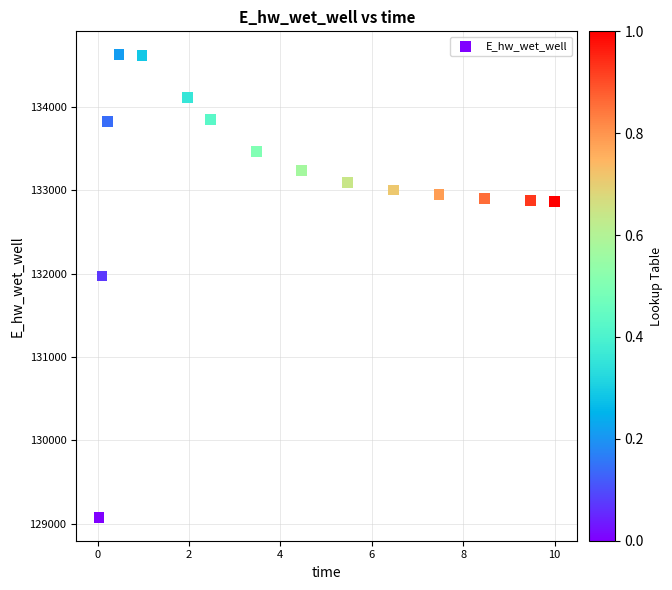

What Y value in the scatter plot is closest to 131851?

131972.7